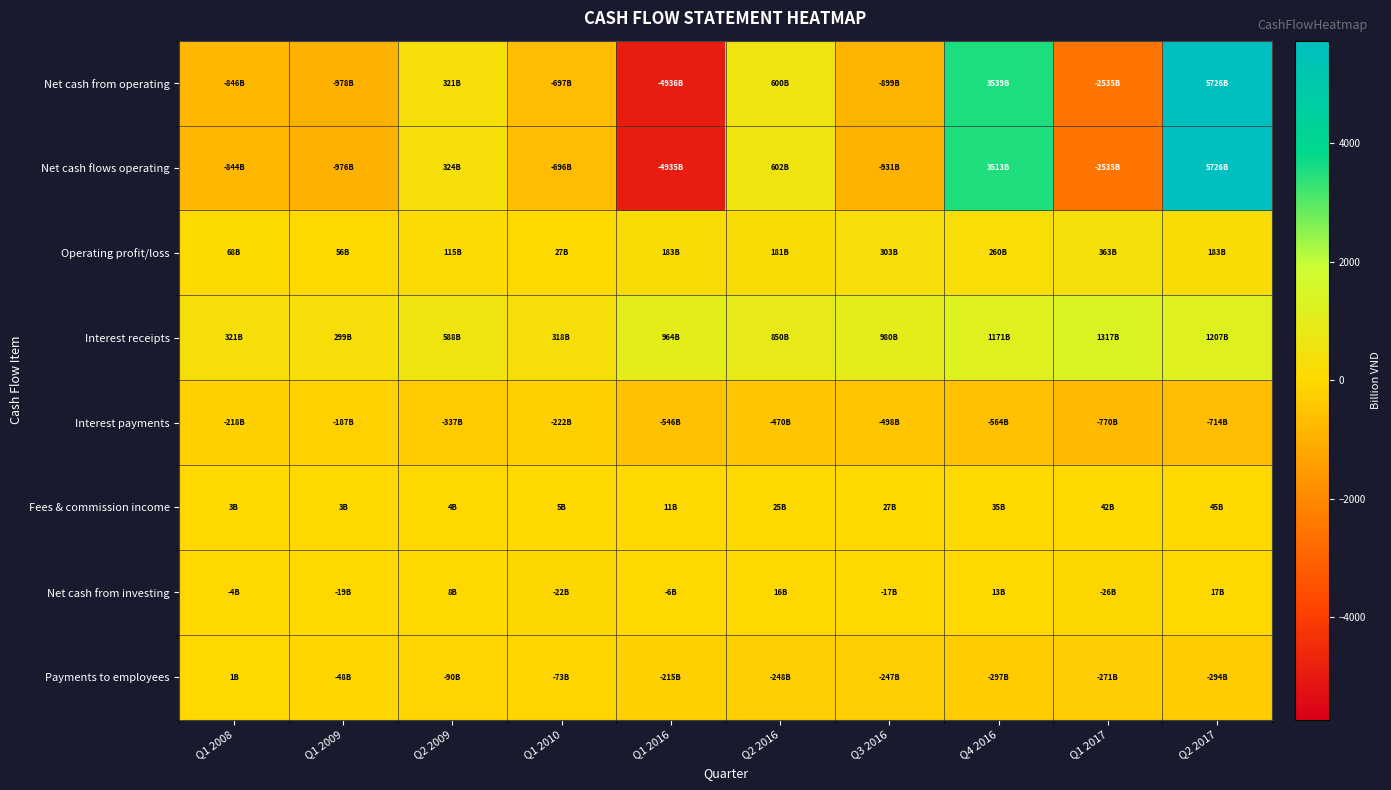

Rank the series by their maximum value, from lowest to highest.

Interest payments, Payments to employees, Net cash from investing, Fees & commission income, Operating profit/loss, Interest receipts, Net cash from operating, Net cash flows operating